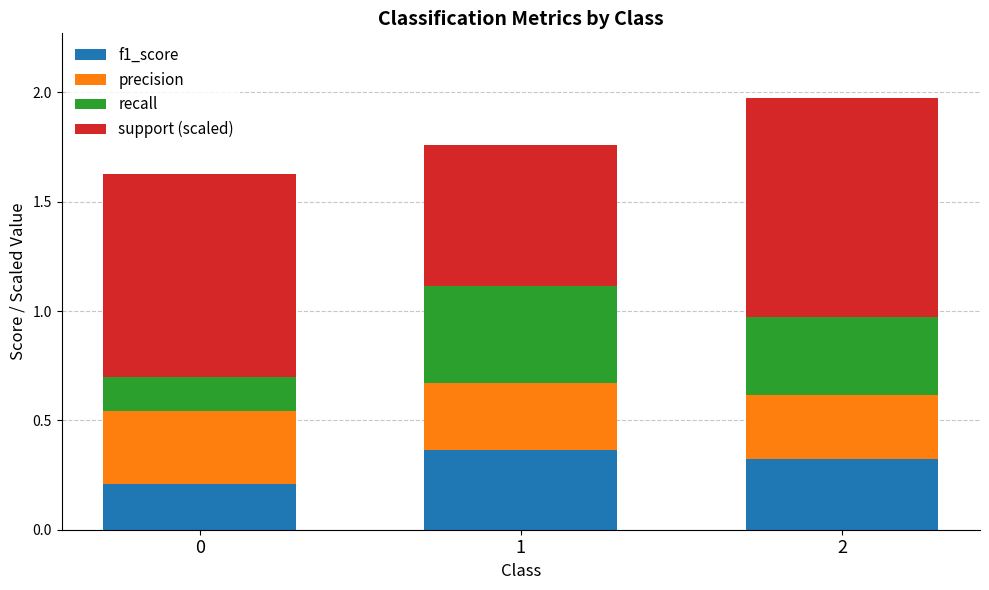

The f1_score series shows 0.2 at 0. True or false?

True